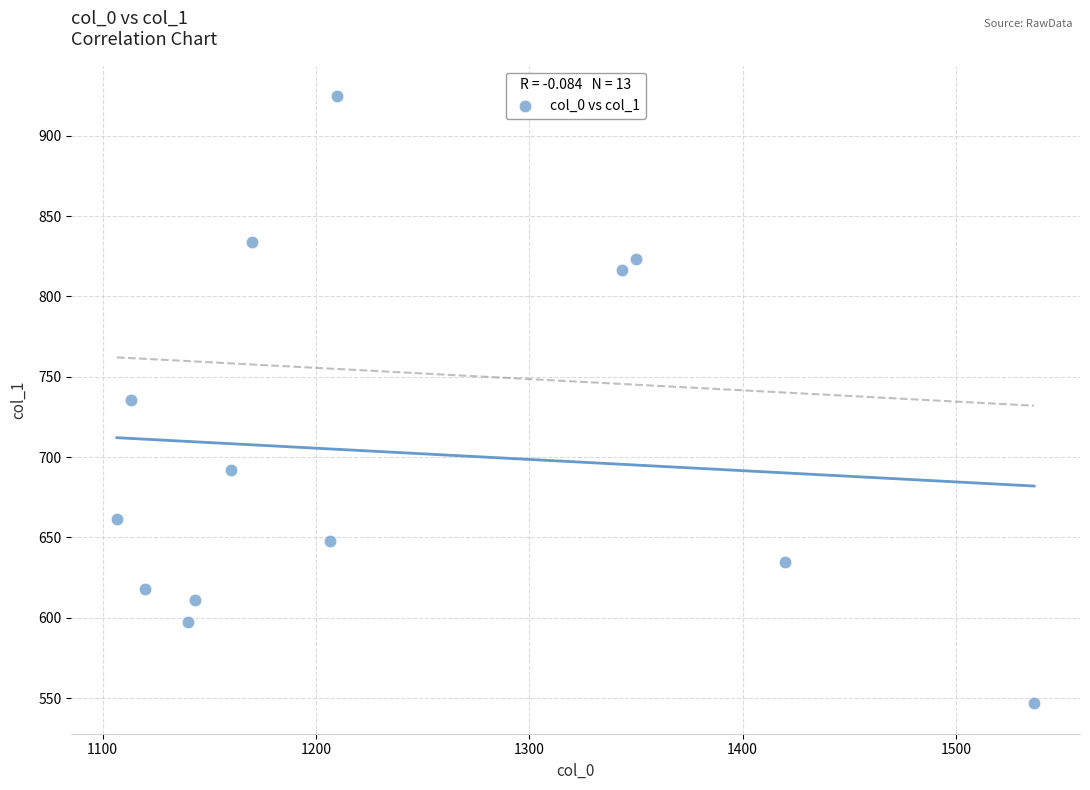

What is the range of X values (max minus min)?

430.0